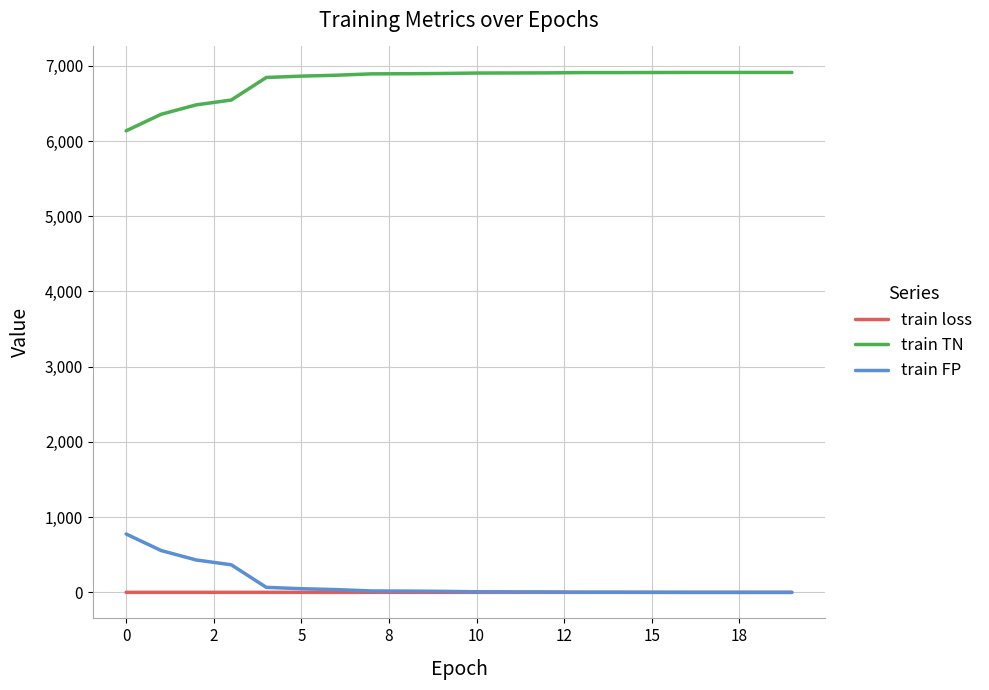

How many lines are shown in the chart?

3